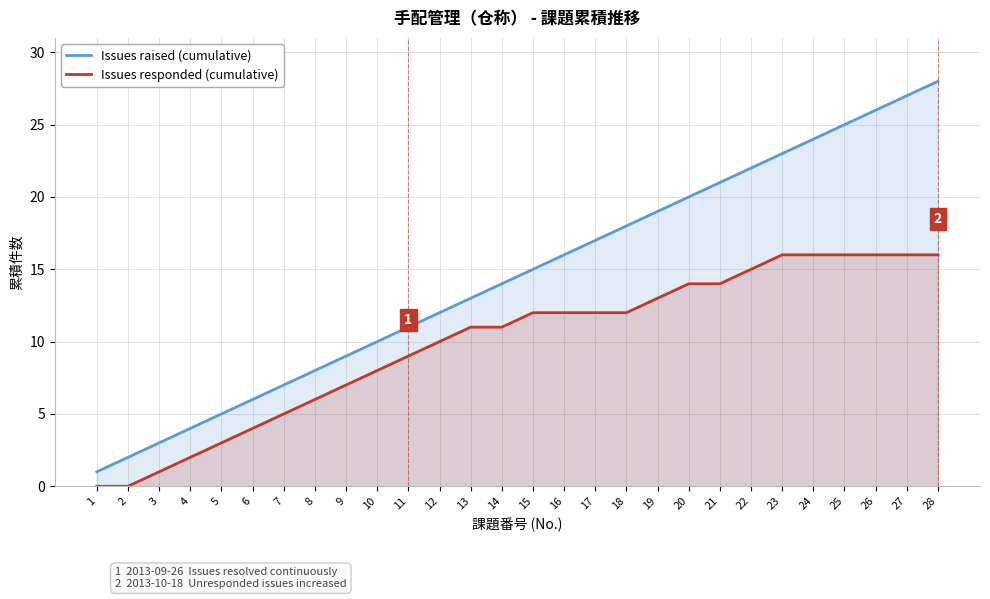

Which series has the largest range (max minus min)?

Issues raised (cumulative)